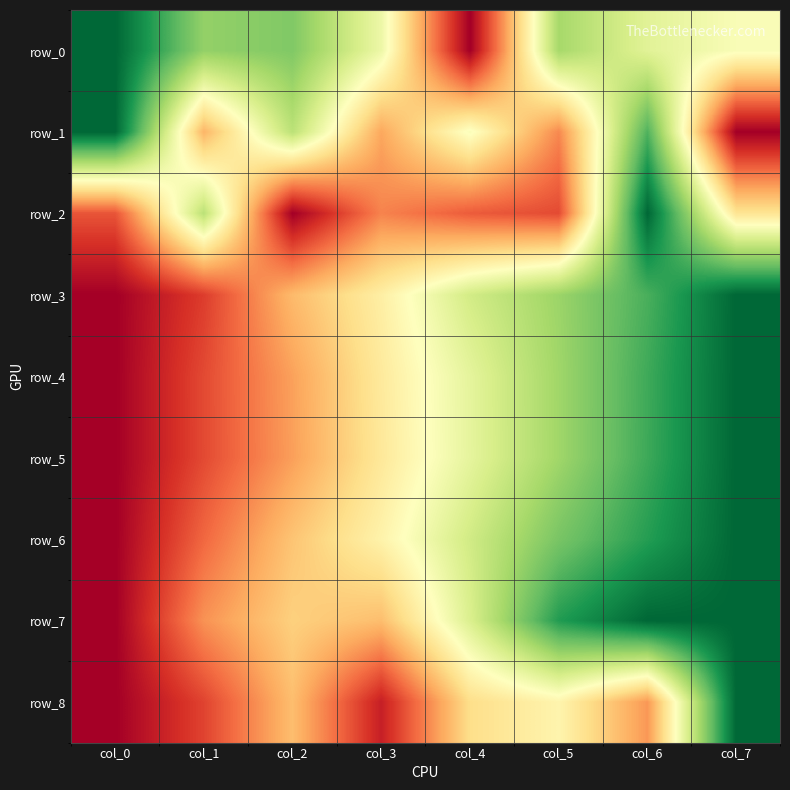

Reading right to left, extract all data points from this chart.

row_0: col_7=0.5	col_6=0.6	col_5=0.7	col_4=0.0	col_3=0.5	col_2=0.8	col_1=0.7	col_0=1.0
row_1: col_7=0.0	col_6=0.8	col_5=0.2	col_4=0.5	col_3=0.3	col_2=0.7	col_1=0.3	col_0=1.0
row_2: col_7=0.4	col_6=1.0	col_5=0.1	col_4=0.2	col_3=0.2	col_2=0.0	col_1=0.7	col_0=0.2
row_3: col_7=1.0	col_6=0.8	col_5=0.7	col_4=0.6	col_3=0.4	col_2=0.3	col_1=0.1	col_0=0.0
row_4: col_7=1.0	col_6=0.9	col_5=0.7	col_4=0.6	col_3=0.4	col_2=0.3	col_1=0.1	col_0=0.0
row_5: col_7=1.0	col_6=0.9	col_5=0.7	col_4=0.6	col_3=0.4	col_2=0.3	col_1=0.1	col_0=0.0
row_6: col_7=1.0	col_6=0.9	col_5=0.8	col_4=0.6	col_3=0.5	col_2=0.3	col_1=0.2	col_0=0.0
row_7: col_7=1.0	col_6=1.0	col_5=0.9	col_4=0.6	col_3=0.3	col_2=0.4	col_1=0.3	col_0=0.0
row_8: col_7=1.0	col_6=0.3	col_5=0.5	col_4=0.4	col_3=0.1	col_2=0.3	col_1=0.1	col_0=0.0